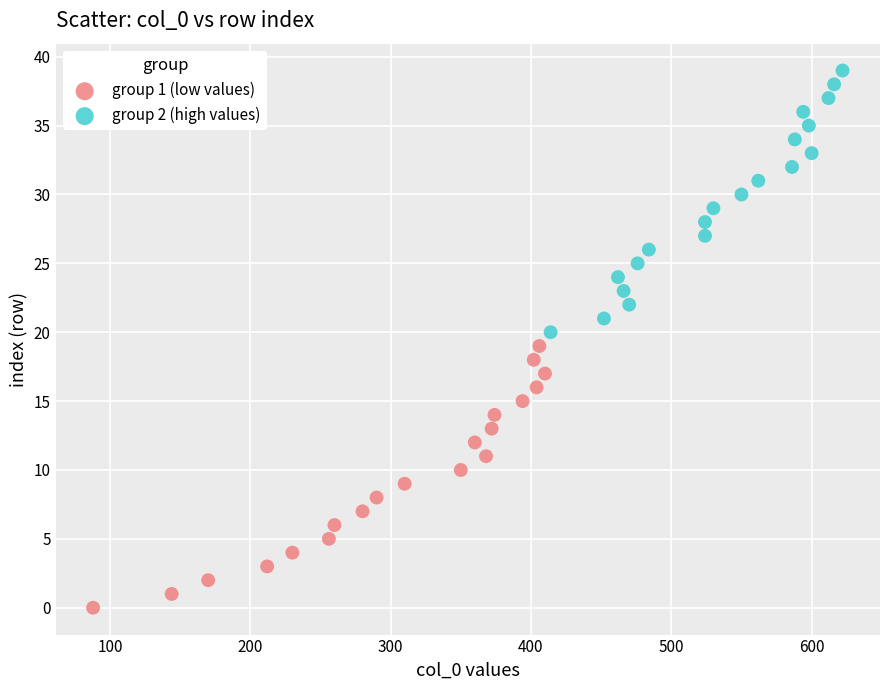

Which series contains the highest Y value?

group 2 (high values)